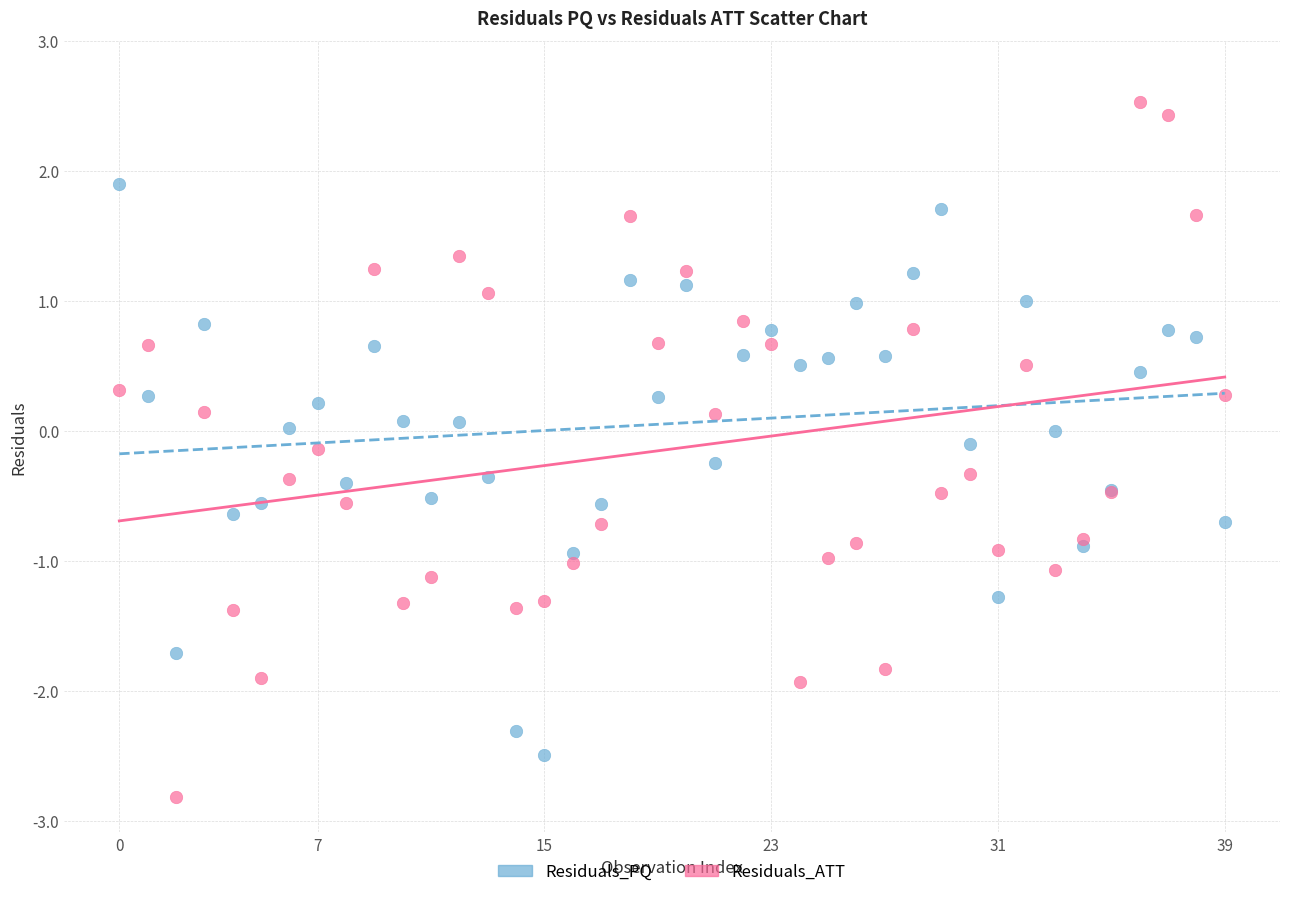

Which series contains the highest Y value?

Residuals_ATT